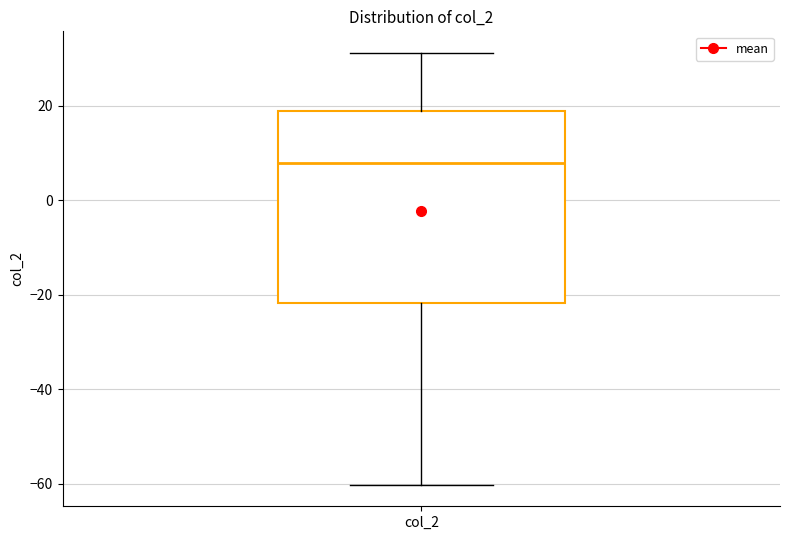

Transcribe this box plot: give where the median line is, the range the box spans, and where the two whiskers end, as read against the y-axis. The values are not printed on the chart, so give them approximately, as read against the axis.

median 8, box -22 to 18, whiskers -60 to 32